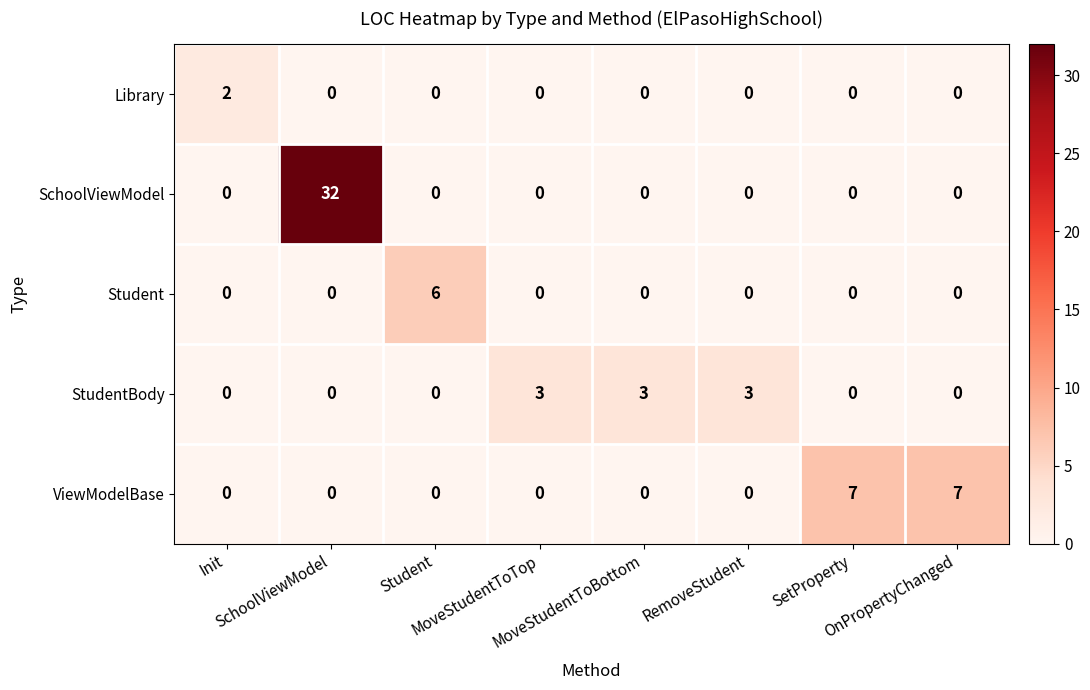

How many ViewModelBase values are between 0 and 7?

8